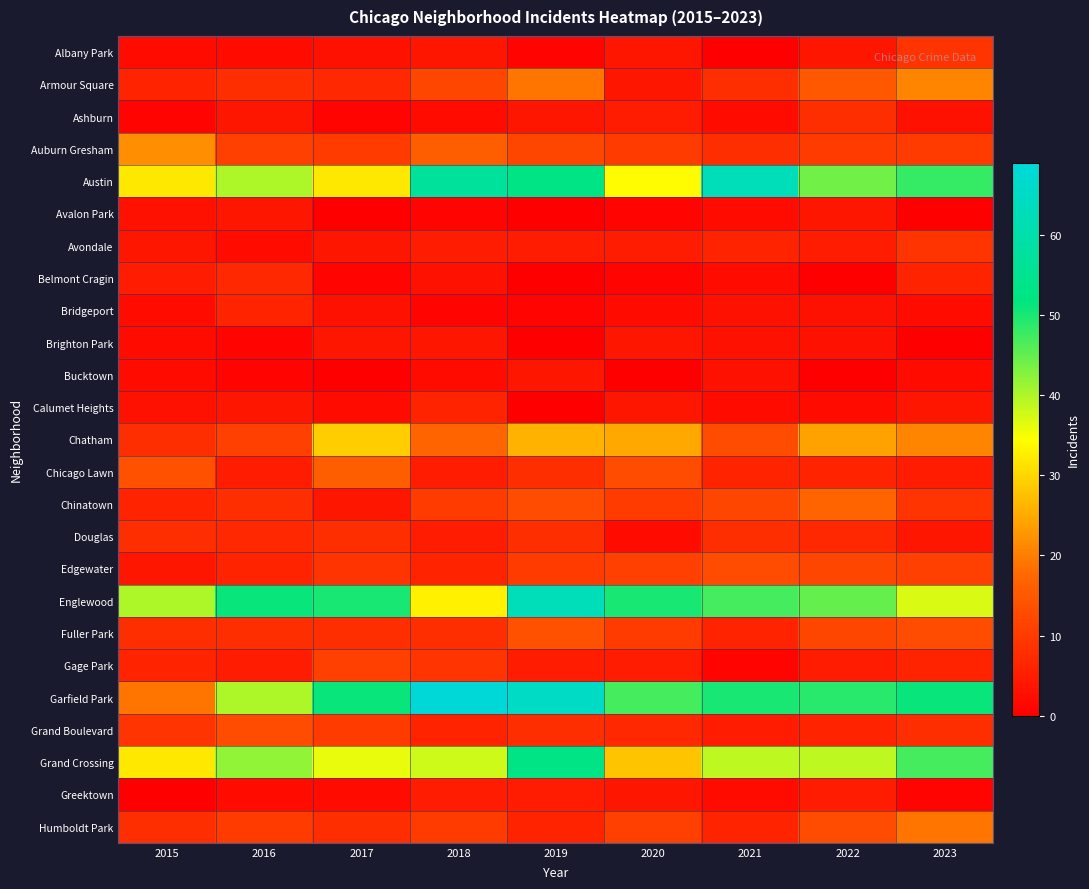

Rank the series by their maximum value, from highest to lowest.

Garfield Park, Austin, Englewood, Grand Crossing, Chatham, Auburn Gresham, Armour Square, Humboldt Park, Chinatown, Chicago Lawn, Fuller Park, Edgewater, Grand Boulevard, Gage Park, Albany Park, Avondale, Ashburn, Douglas, Belmont Cragin, Bridgeport, Calumet Heights, Greektown, Avalon Park, Brighton Park, Bucktown